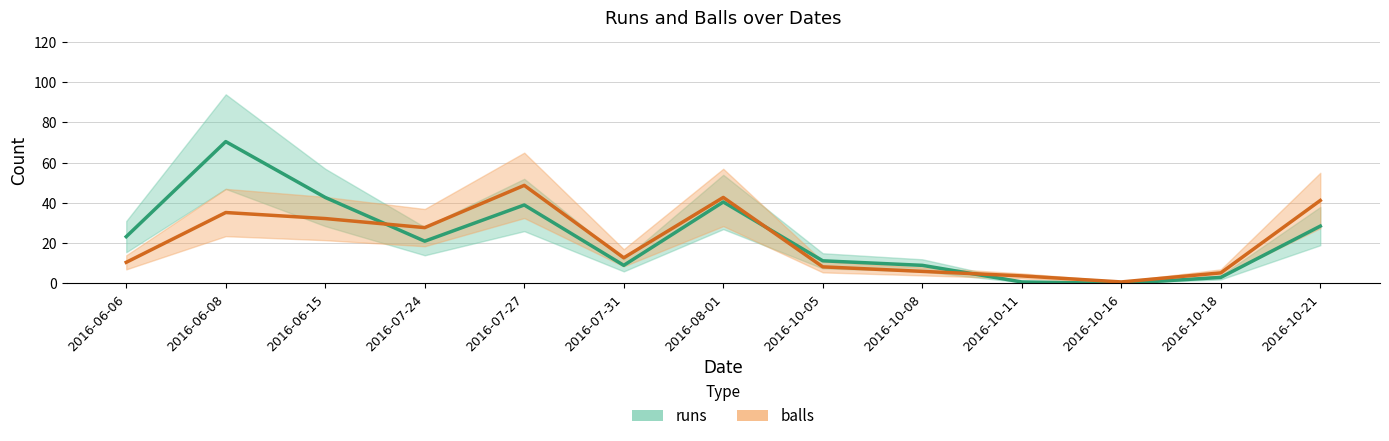

The value of balls_line at 2016-08-01 is 42.8. True or false?

True